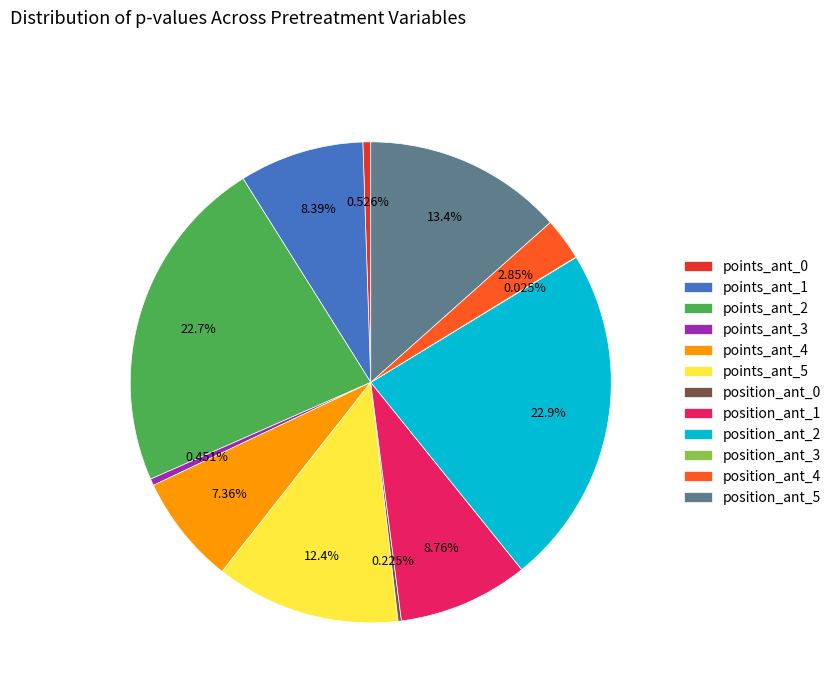

Do position_ant_5 and points_ant_3 together represent more than half of the pie?

No